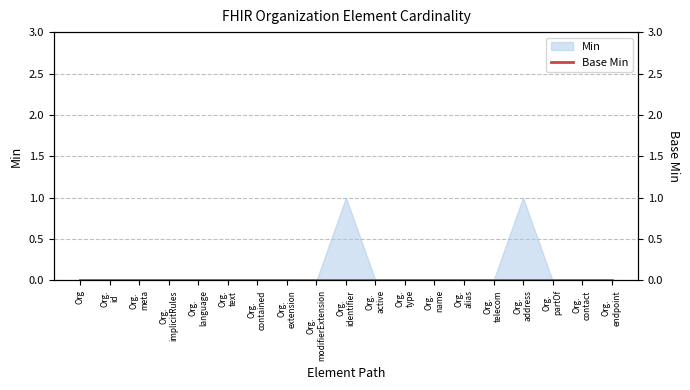

Where is the first local maximum?

Org. identifier